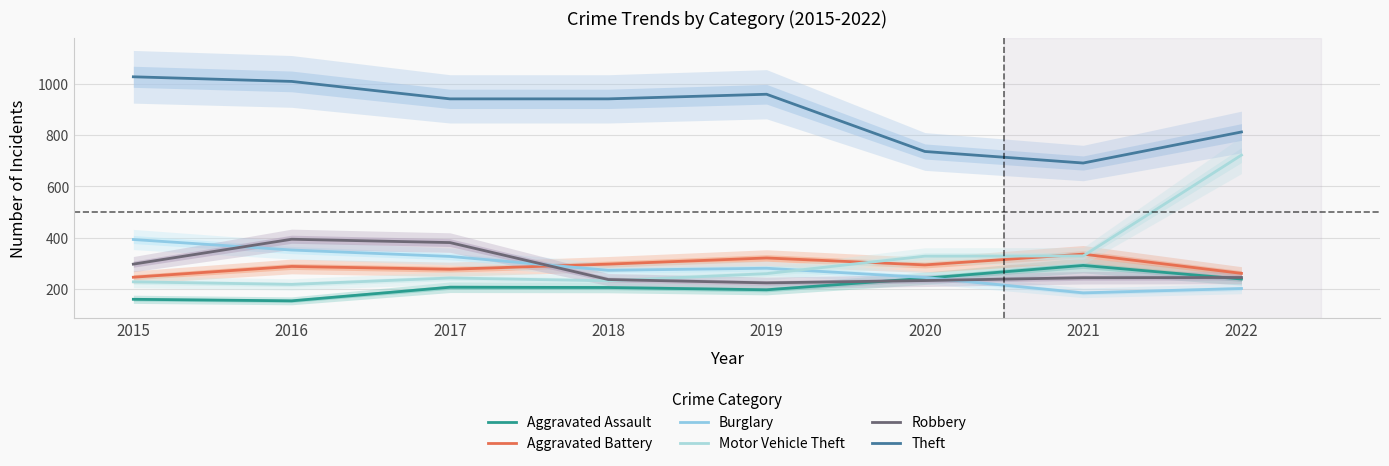

Which has a higher value, 2021 or 2015?

2021